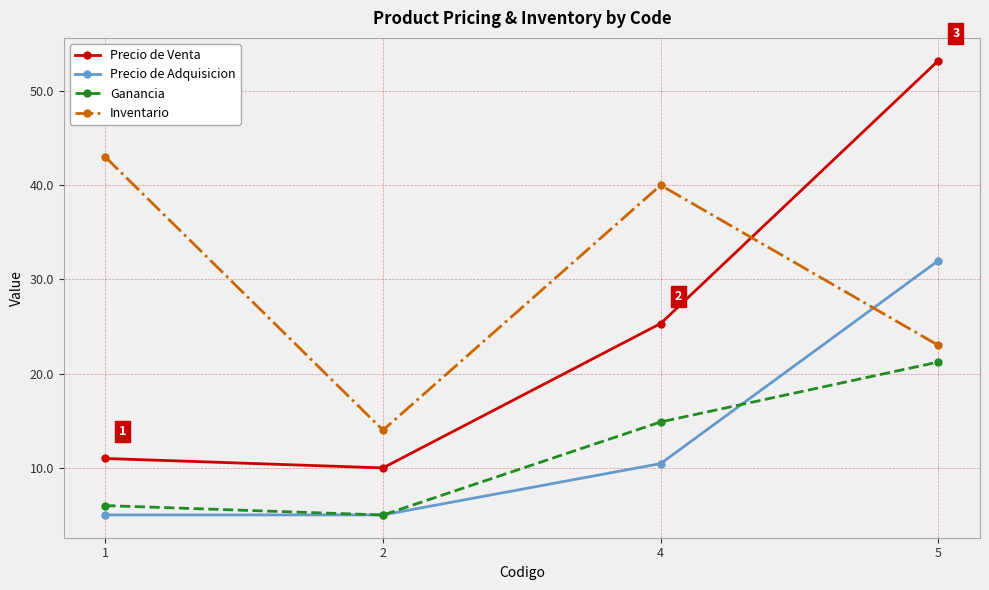

What is the difference between the maximum and minimum values in the Ganancia series?

16.2